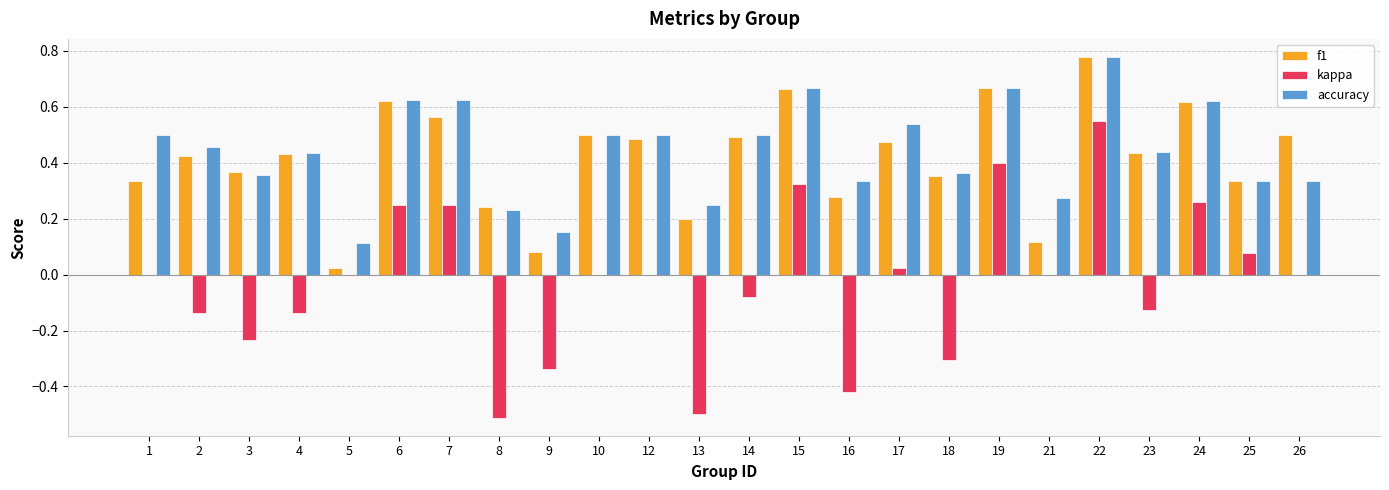

How many data points does each series have?

24